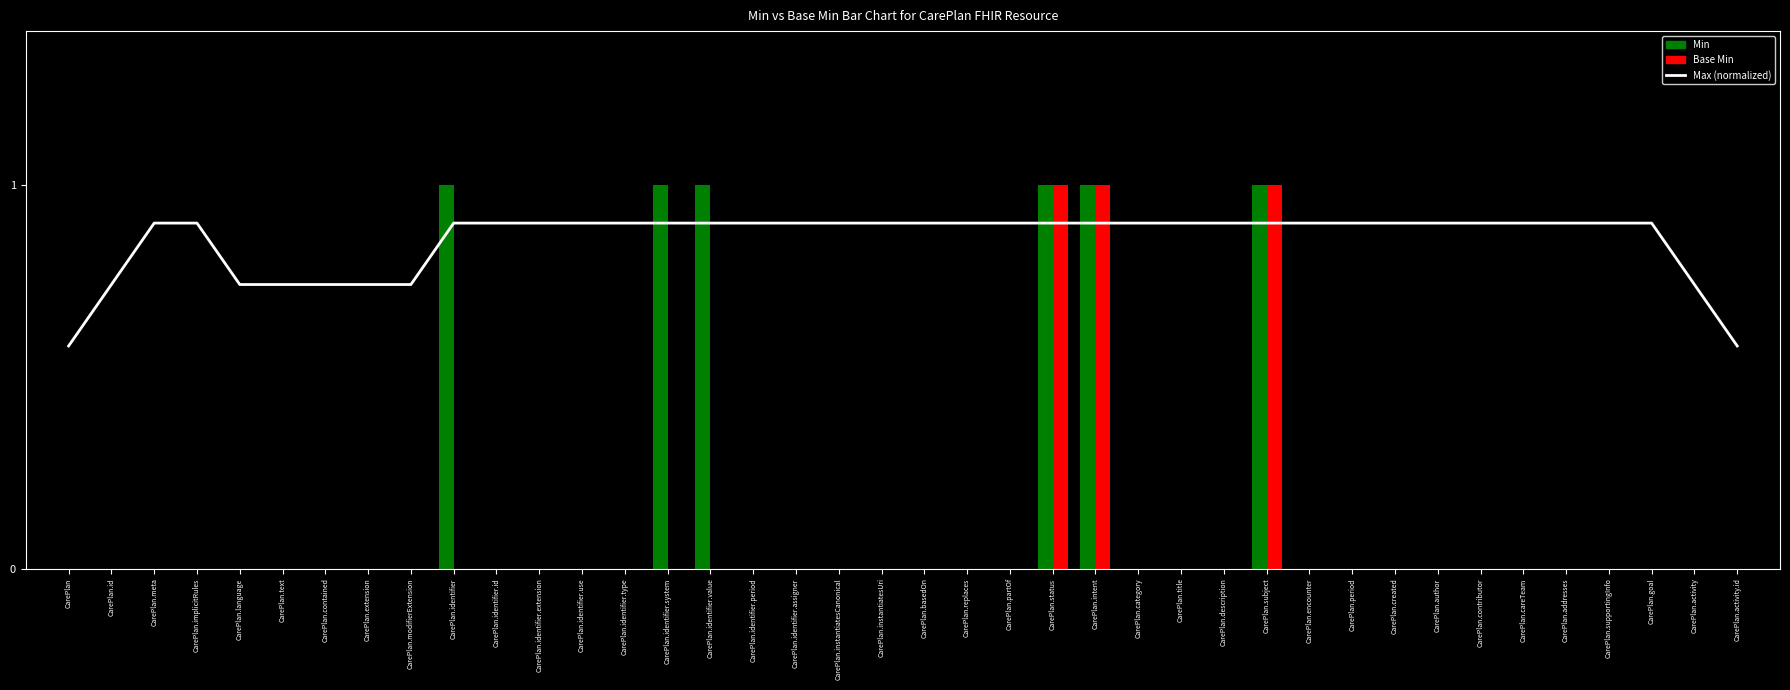

What is the difference between the maximum and minimum values in the Base Min series?

1.0